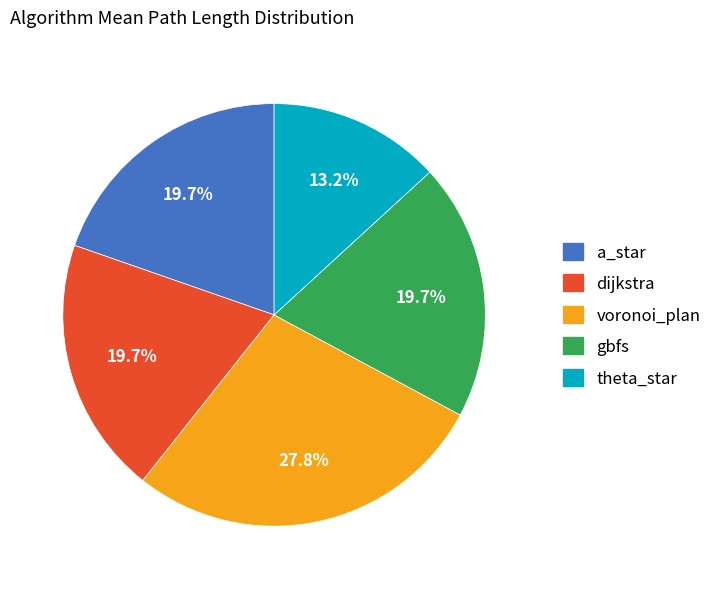

Is it true that theta_star is 13% of the pie?

True